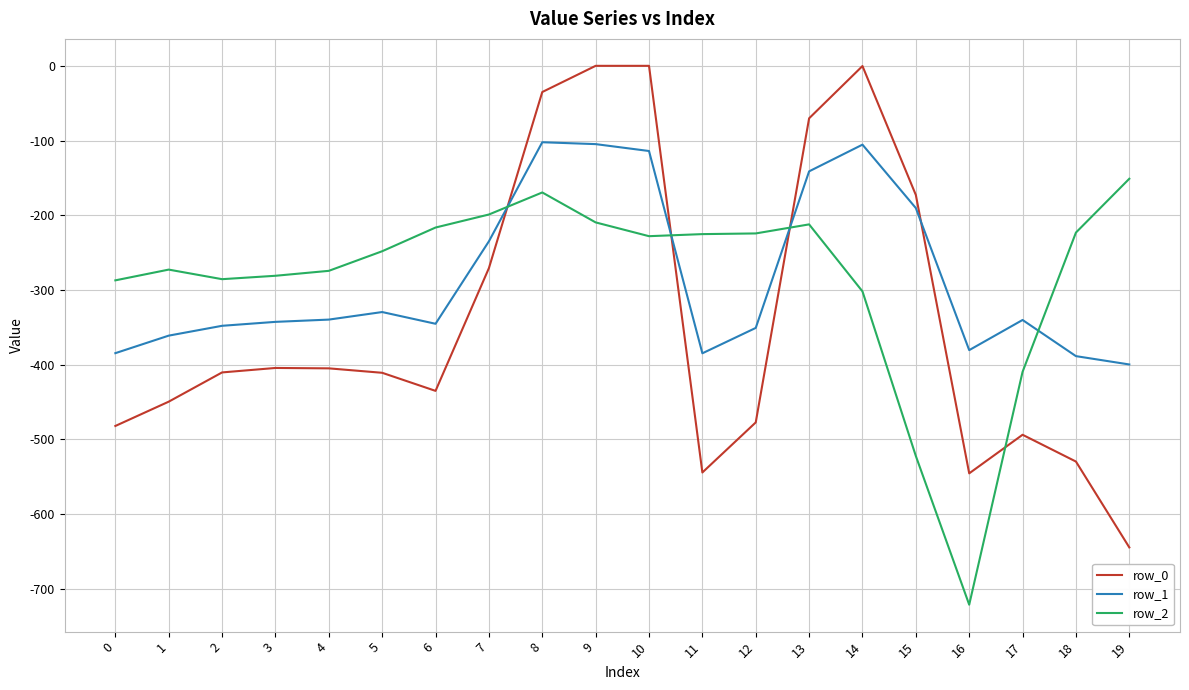

After their last crossing, which series has the higher values: row_2 or row_1?

row_2